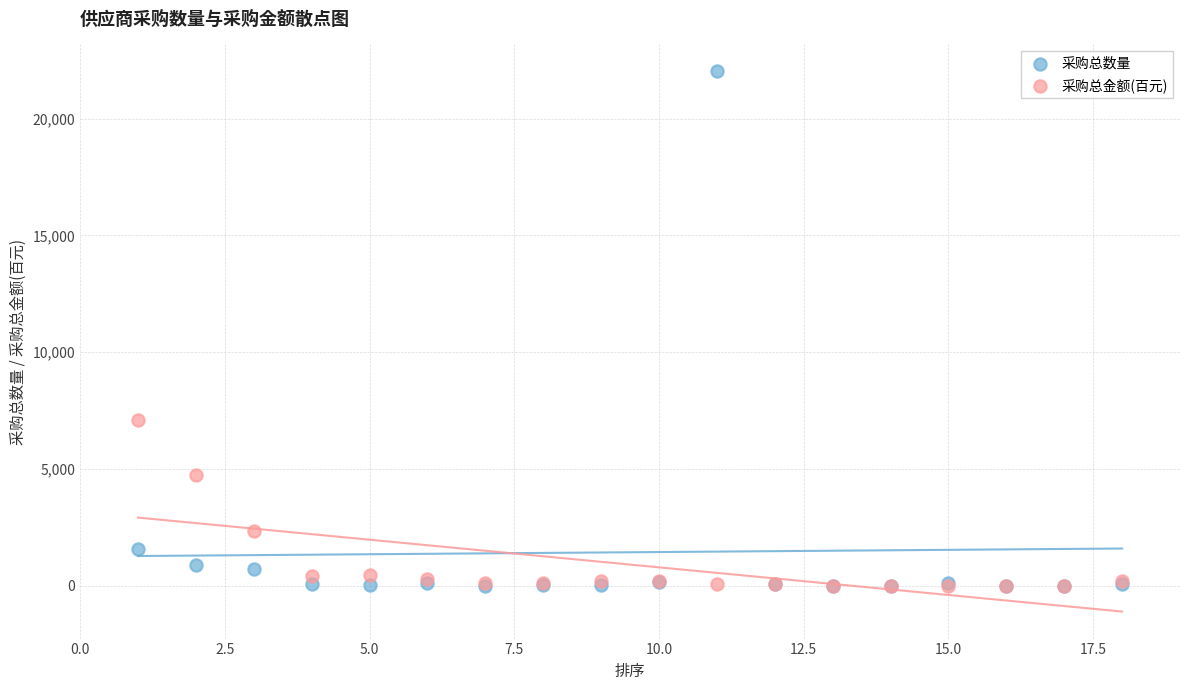

Which series reaches the maximum Y coordinate?

采购总数量